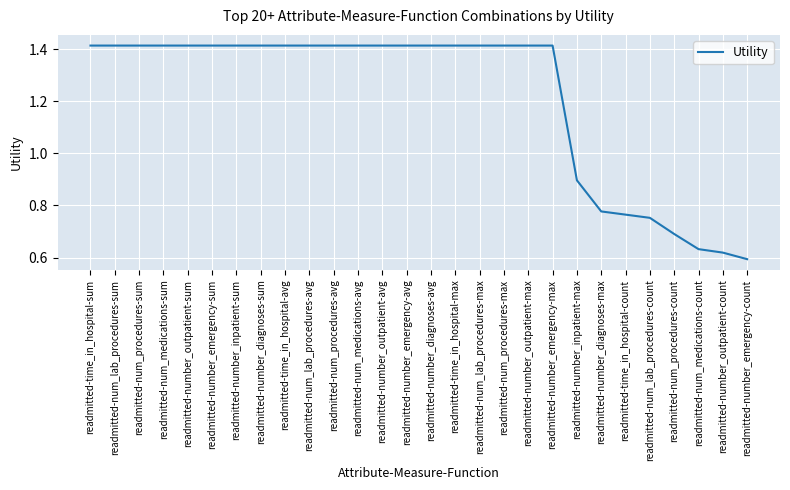

Which label corresponds to the smallest value in the chart?

readmitted-number_emergency-count